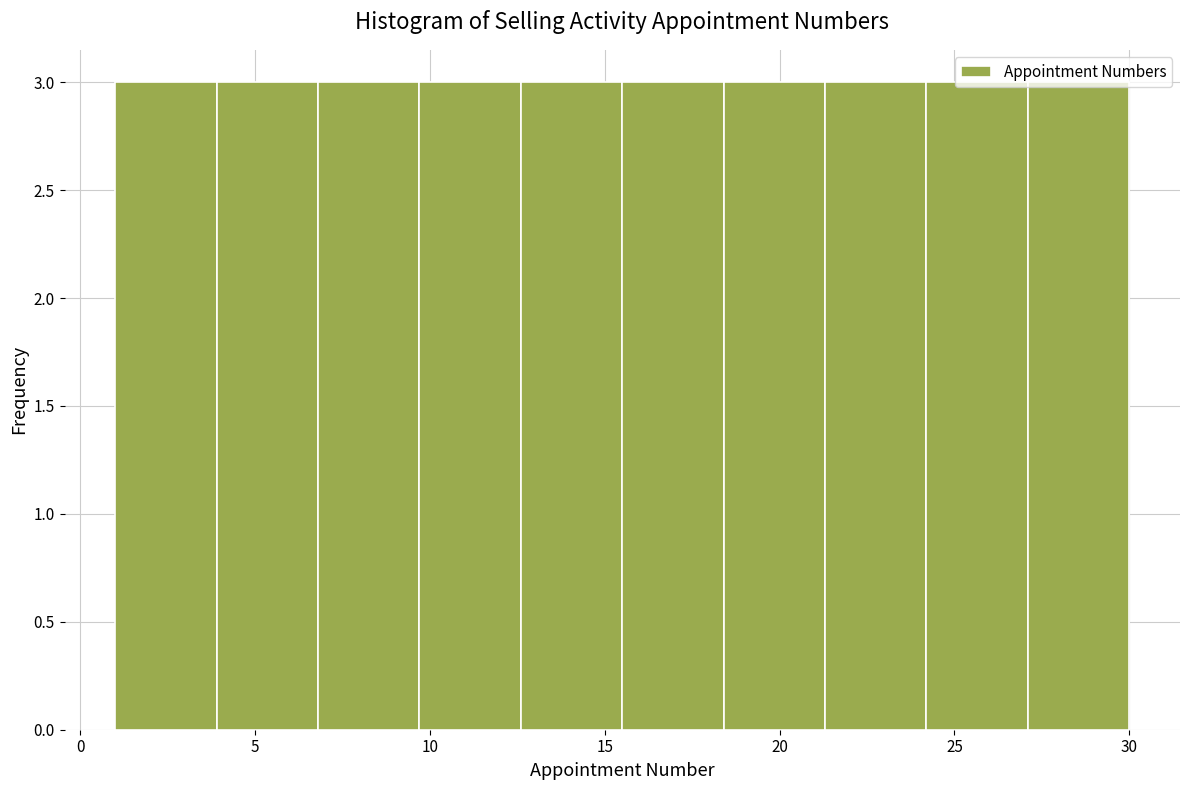

What is the height of the bar covering 18.4 to 21.3 on the x-axis? Neither the bar edges nor the heights are printed on the chart, so give them approximately, as read against the axes.

3